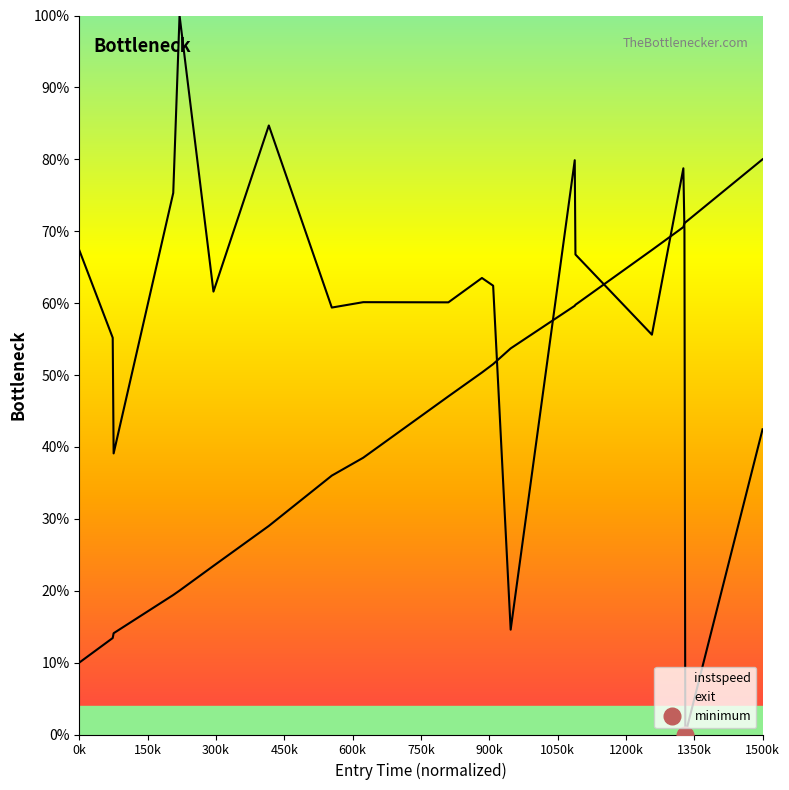

Is the value of exit_line at 13 greater than the value of instspeed_line at 750k?

No